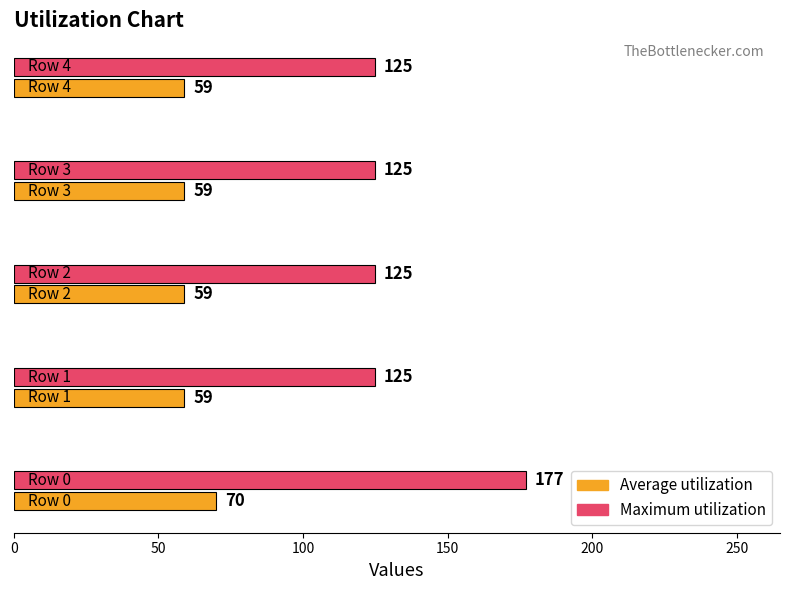

Rank the series by their average value, from lowest to highest.

Average utilization, Maximum utilization